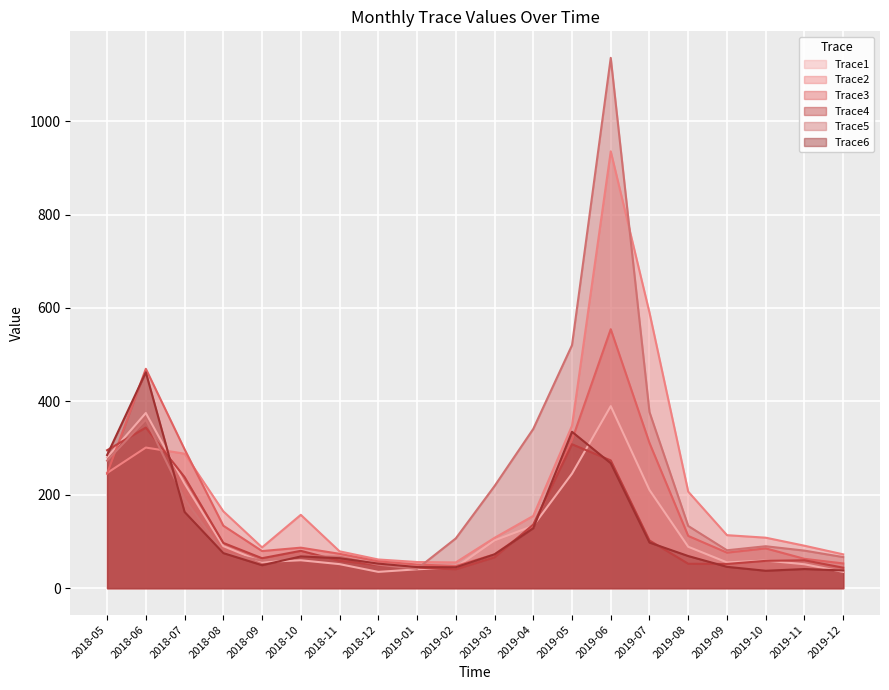

What is the minimum value shown in the chart?

34.9